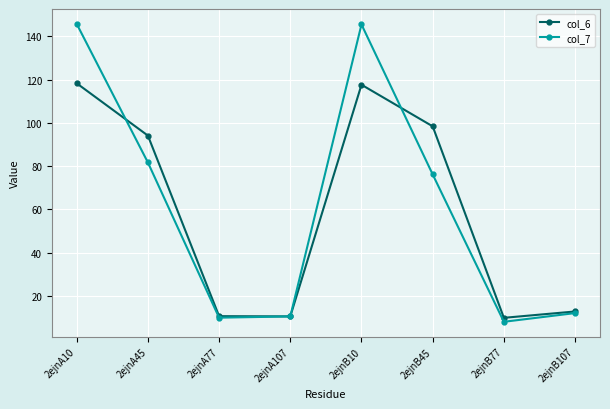

Where do col_6 and col_7 first cross each other?

2ejnA10 and 2ejnA45